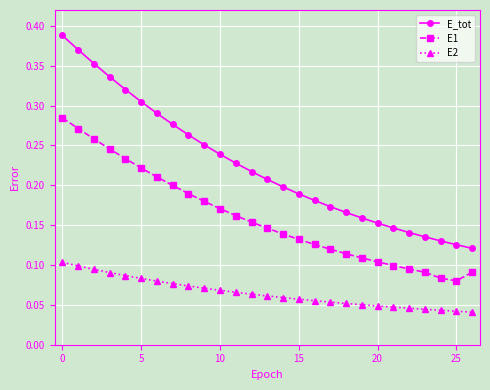

Which series has the largest total across all categories?

E_tot